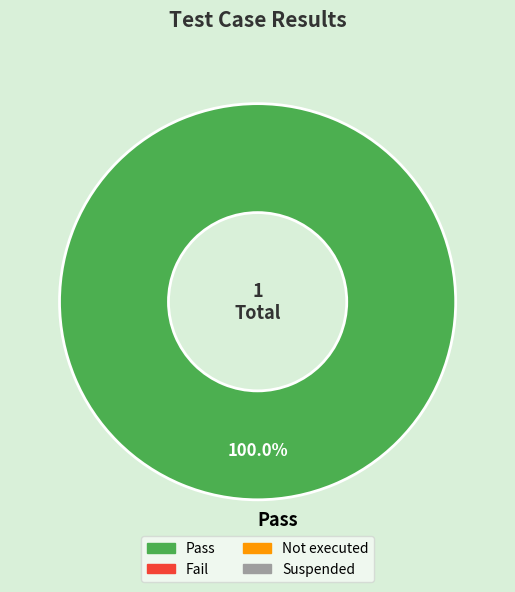

How many segments does this pie chart have?

1